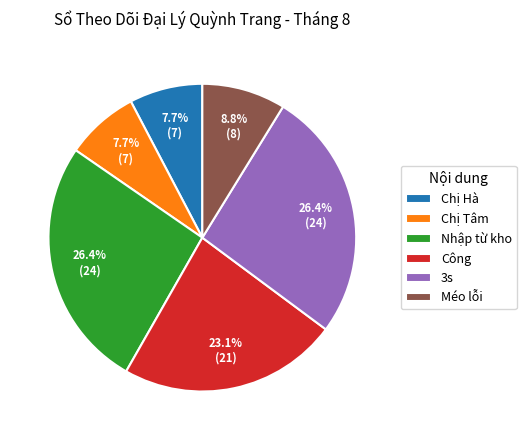

What percentage is the Công slice, to the nearest percent?

23%